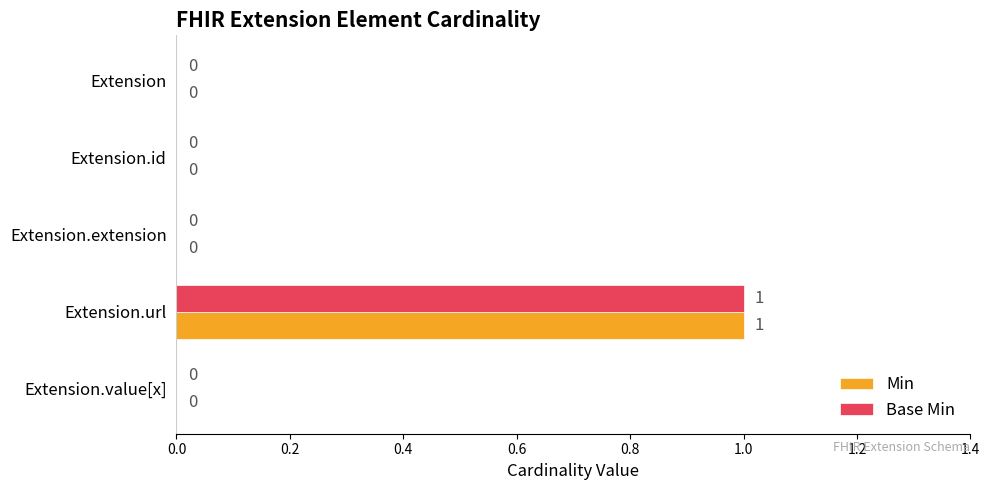

The value of Min at Extension.url is 1. True or false?

True